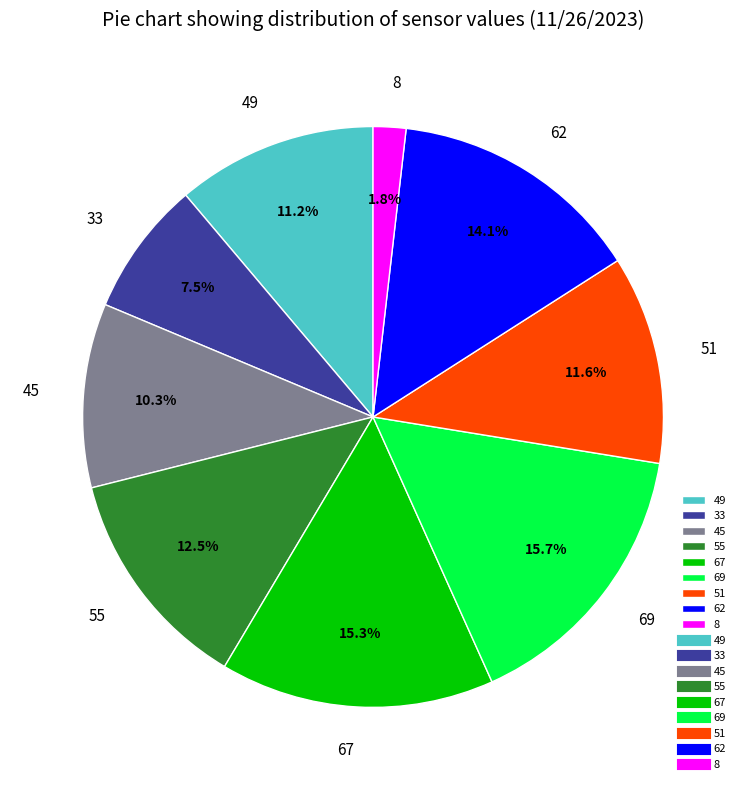

Approximately how many times larger is the value at 67 compared to 49?

1.4